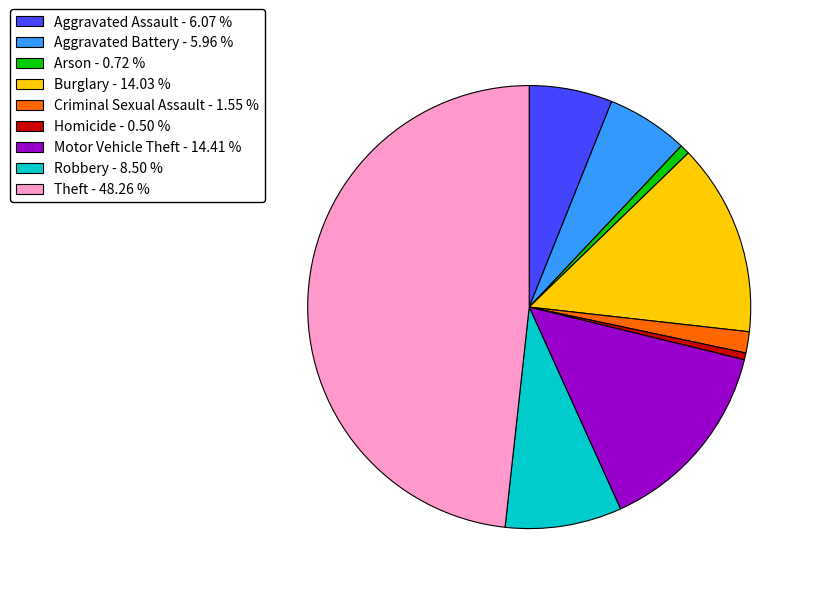

Is it true that Motor Vehicle Theft is 20% of the pie?

False